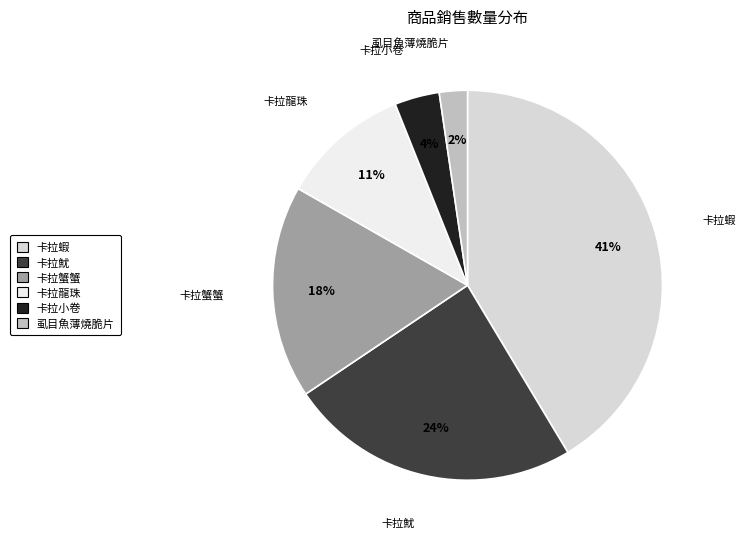

Which slice is the largest?

卡拉蝦